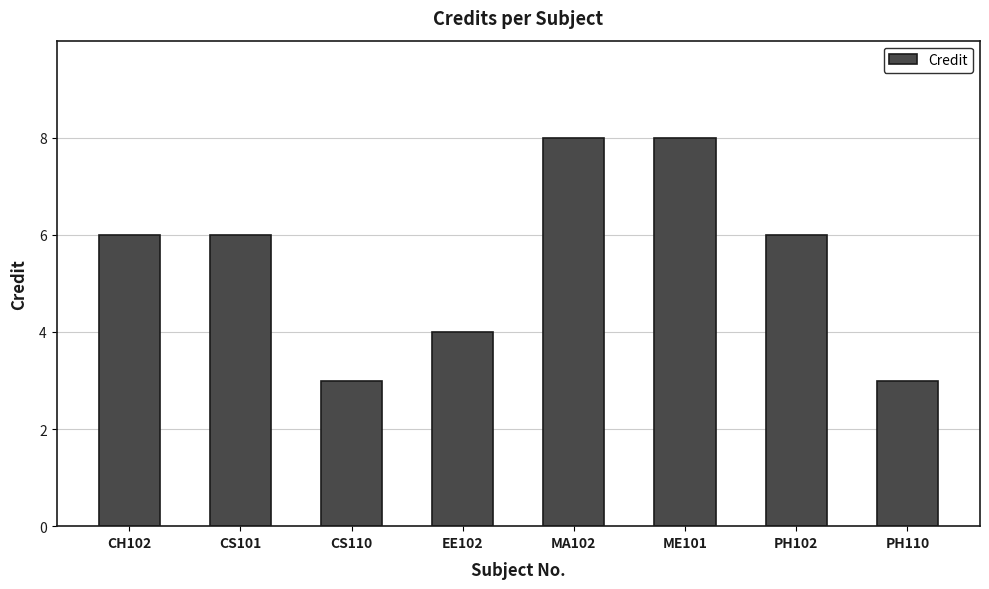

What is the label of the 7th bar from the left?

PH102